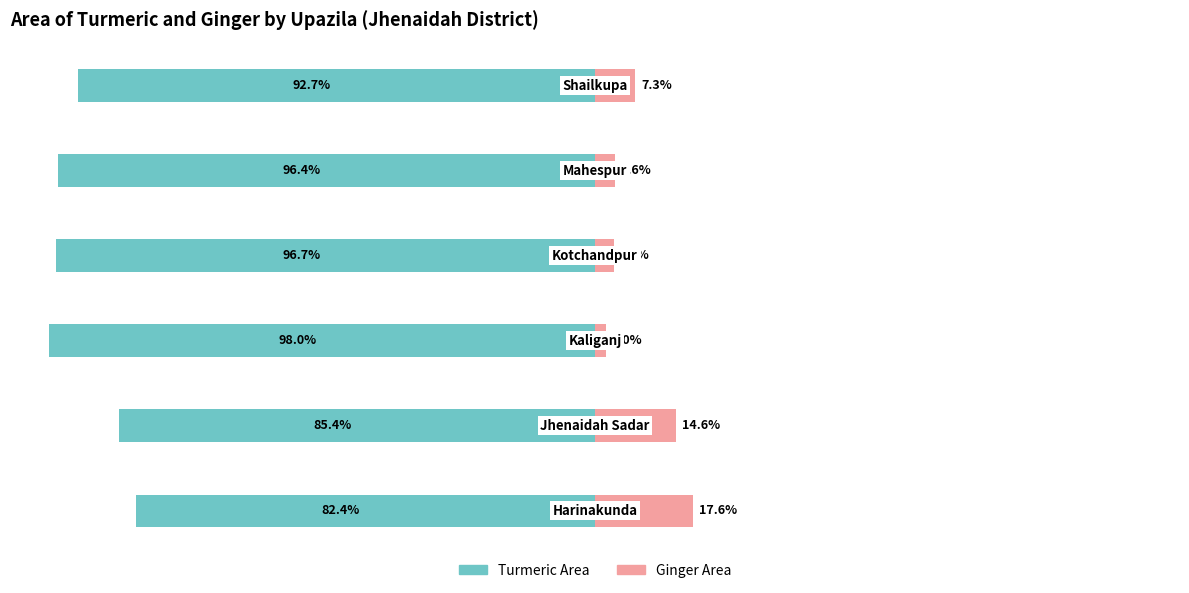

What is the sum of all Ginger Area values?

48.4